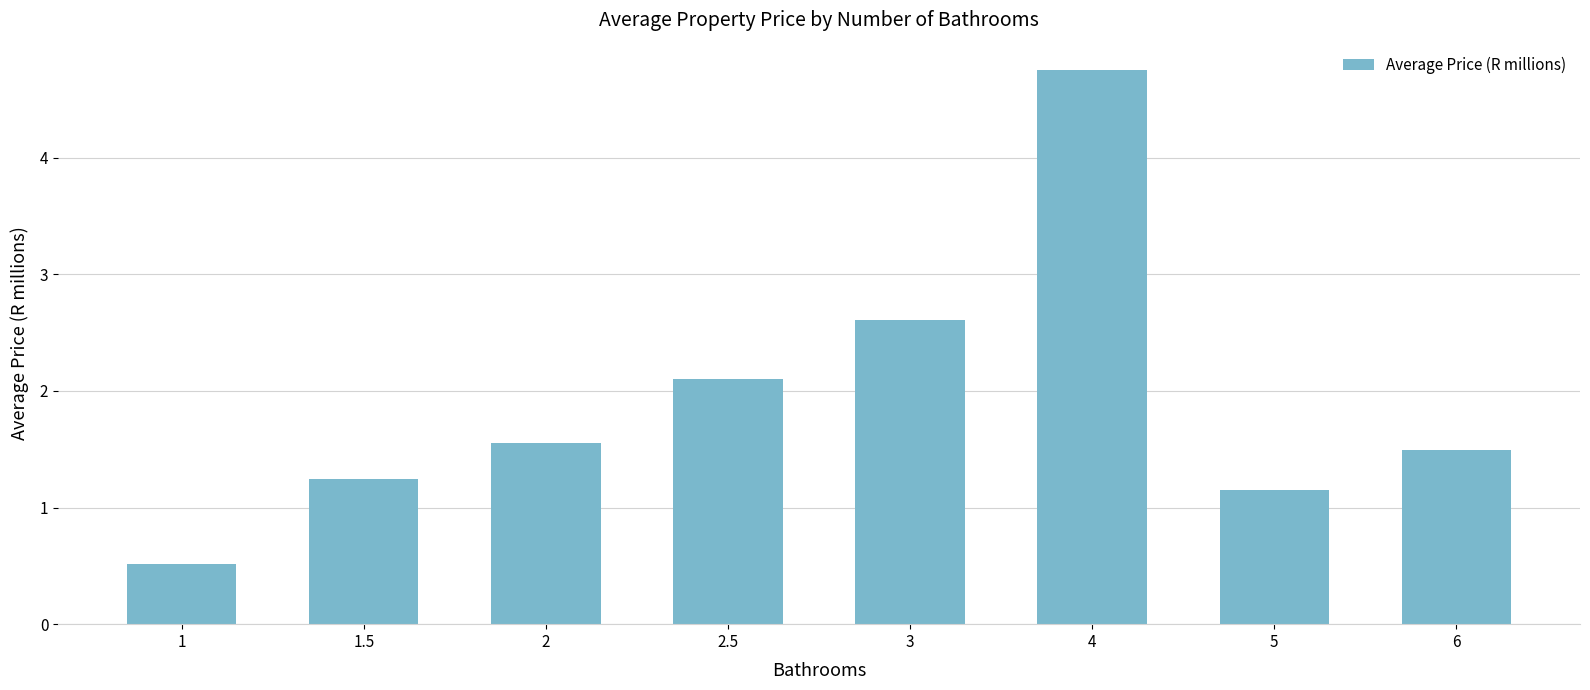

What is the label of the 5th bar from the left?

3